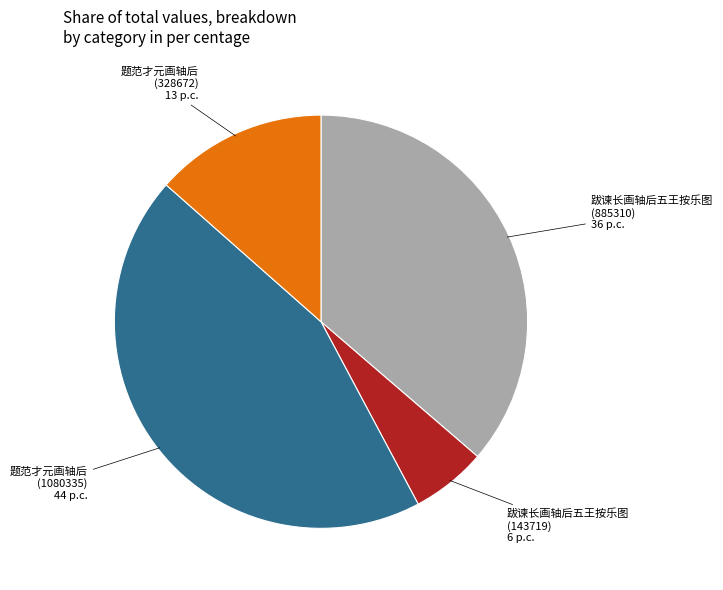

Is the sum of 题范才元画轴后 (1080335) and 题范才元画轴后 (328672) greater than half?

Yes